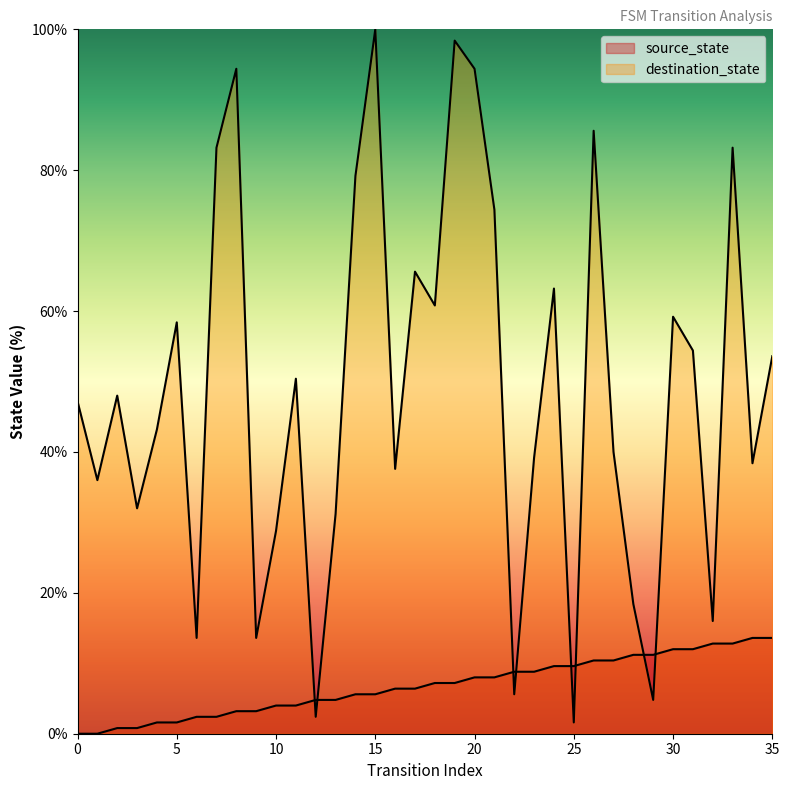

What is the average value of the source_state series?

6.8